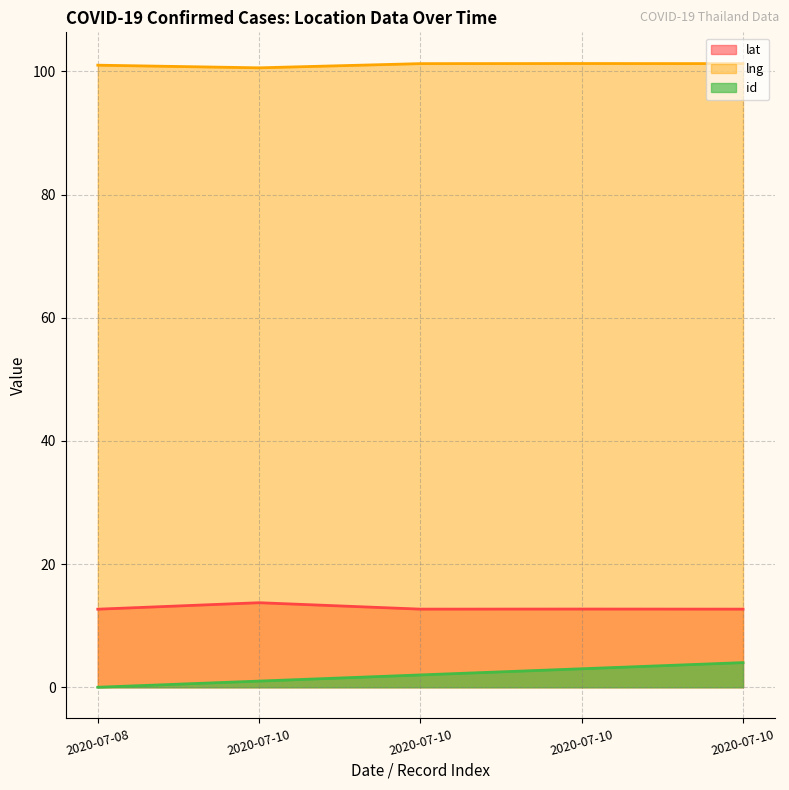

Where is the first local maximum for lng?

2020-07-10